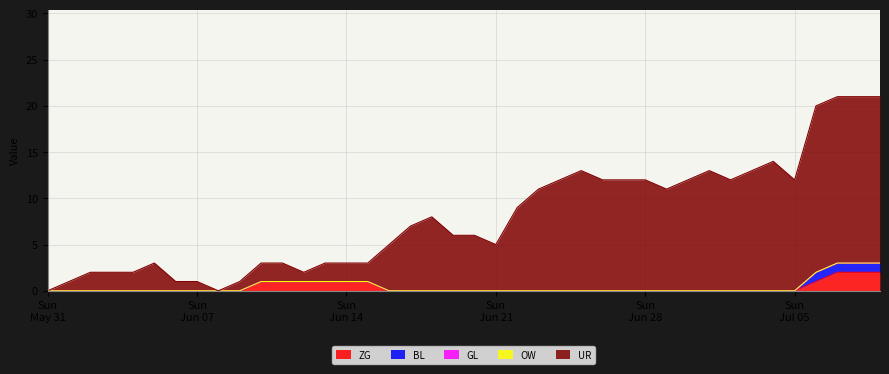

Where is BL nearest to the value 0?

2020-05-31